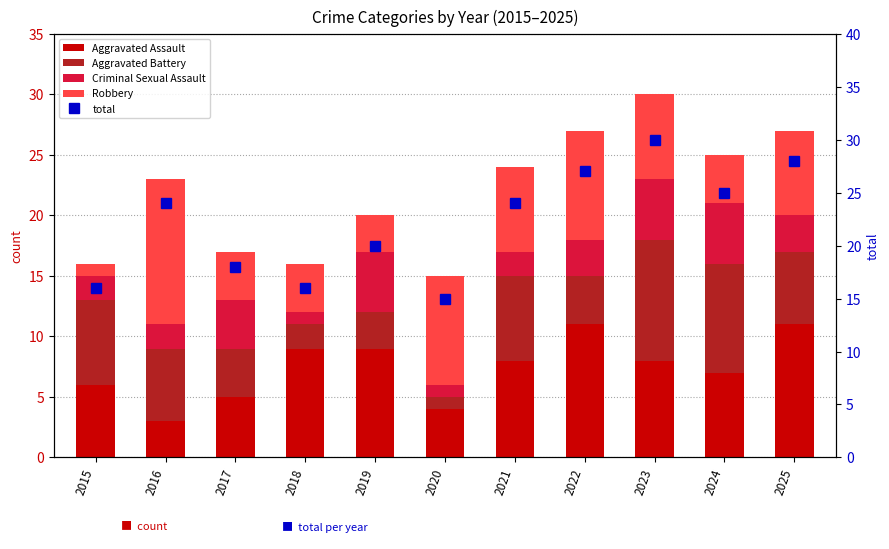

Does the chart contain stacked bars?

No